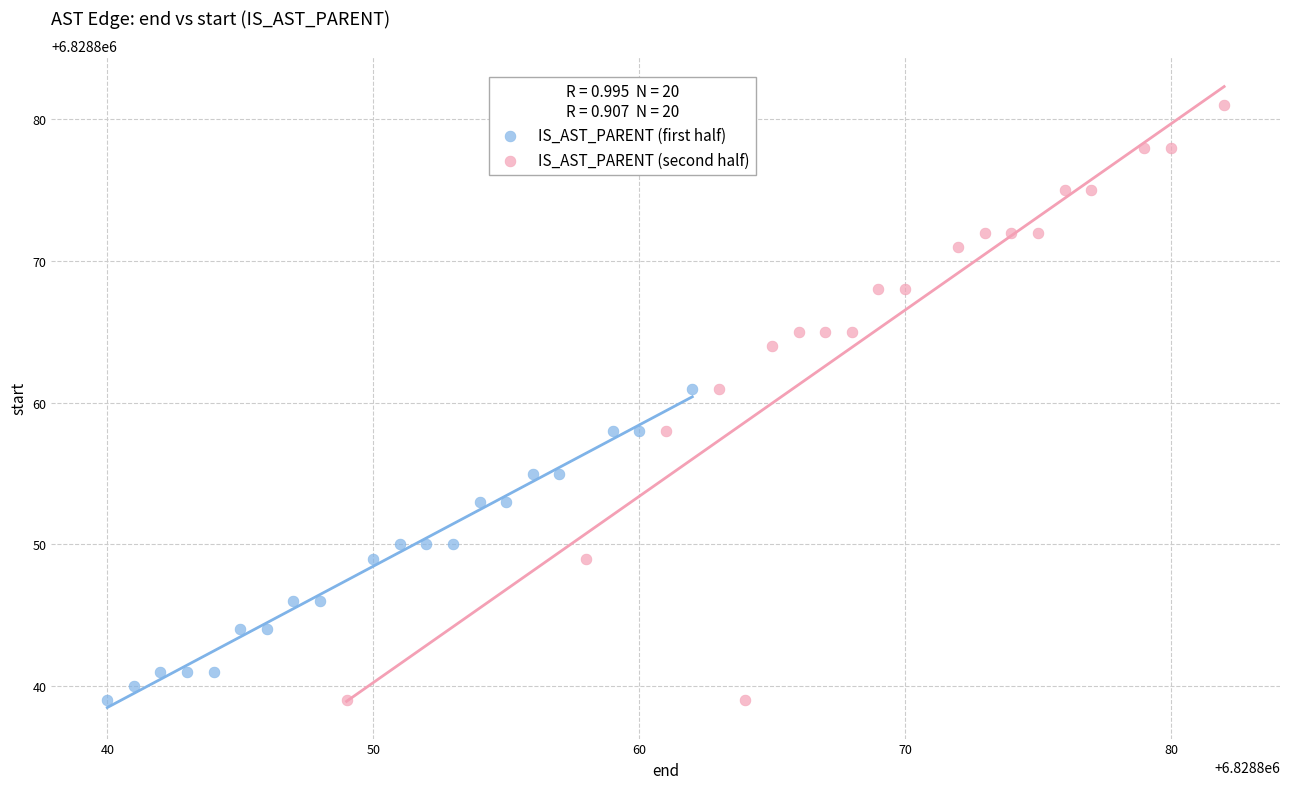

Which series reaches the maximum Y coordinate?

IS_AST_PARENT (second half)